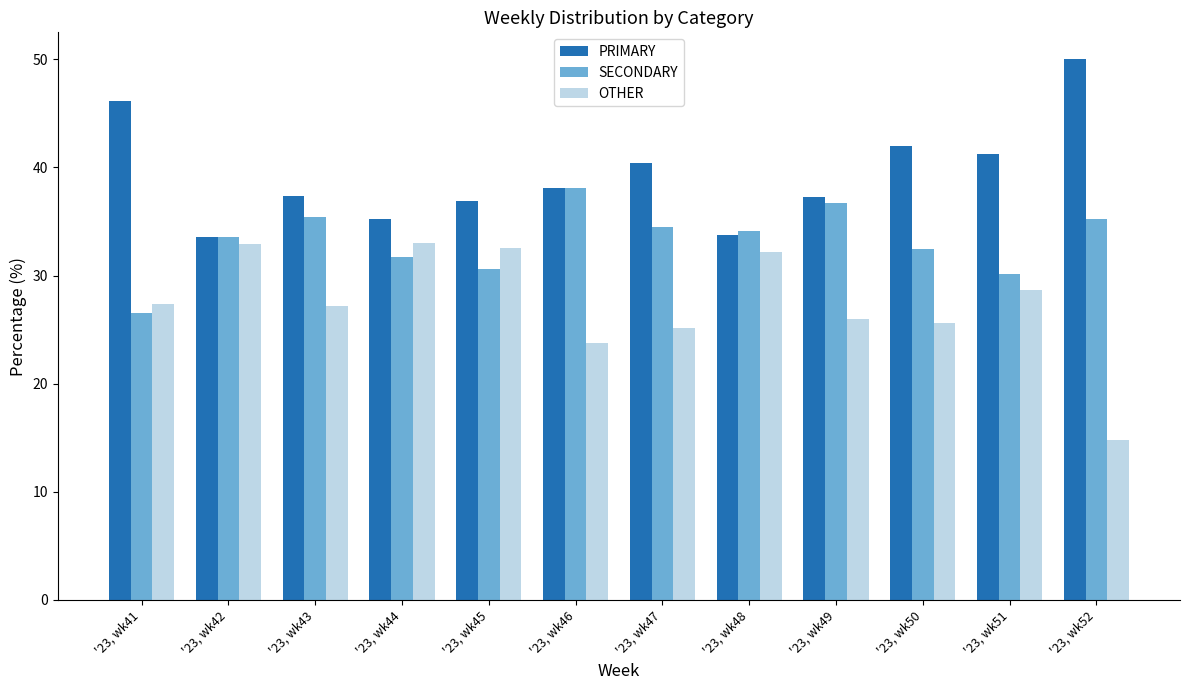

Which label corresponds to the smallest value in the chart?

'23, wk52